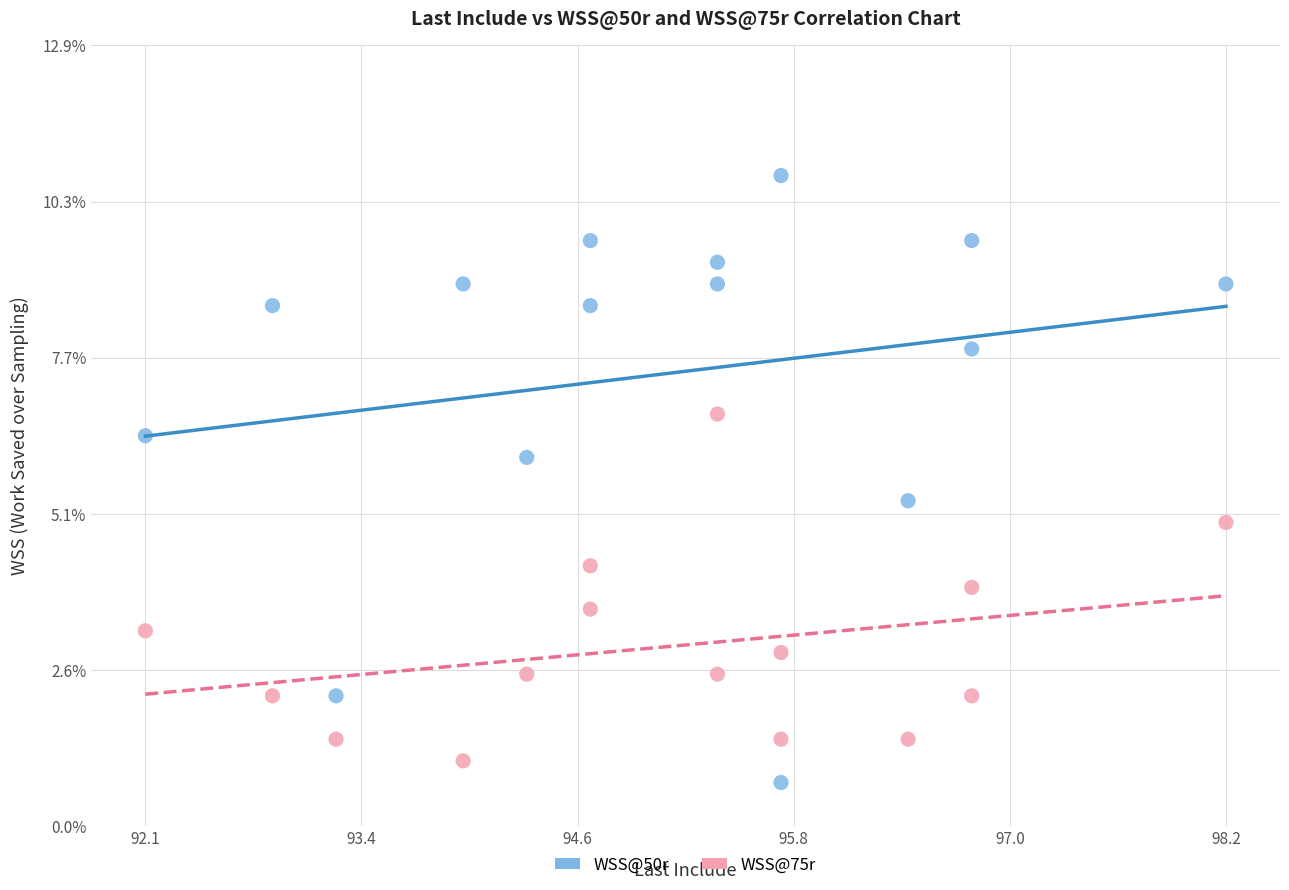

Which series has the widest spread of Y values?

WSS@50r